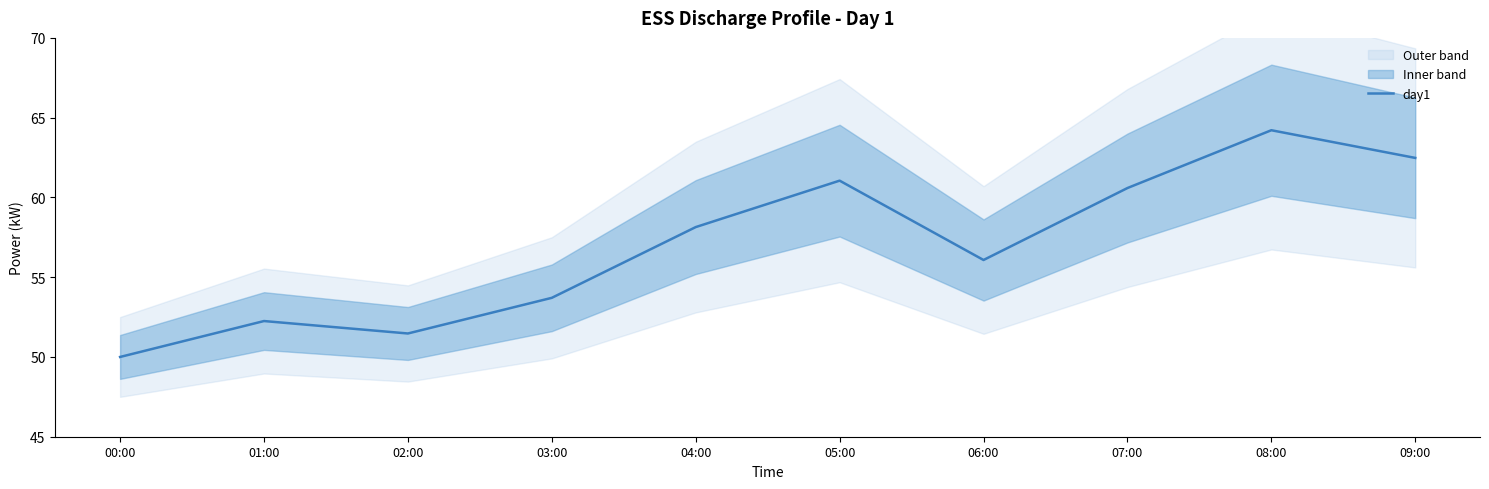

Which category has the lowest value in the day1 series?

00:00